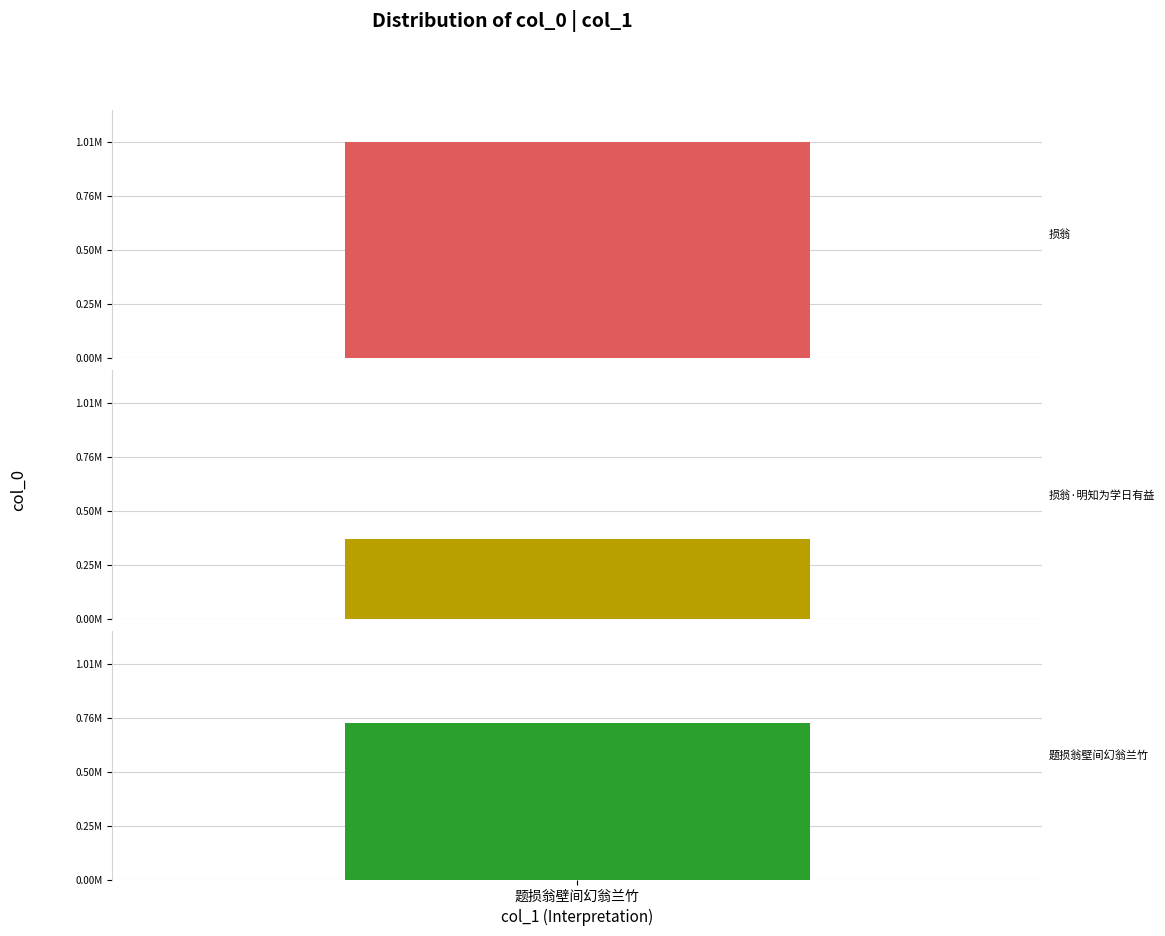

How many bars are there in total?

3